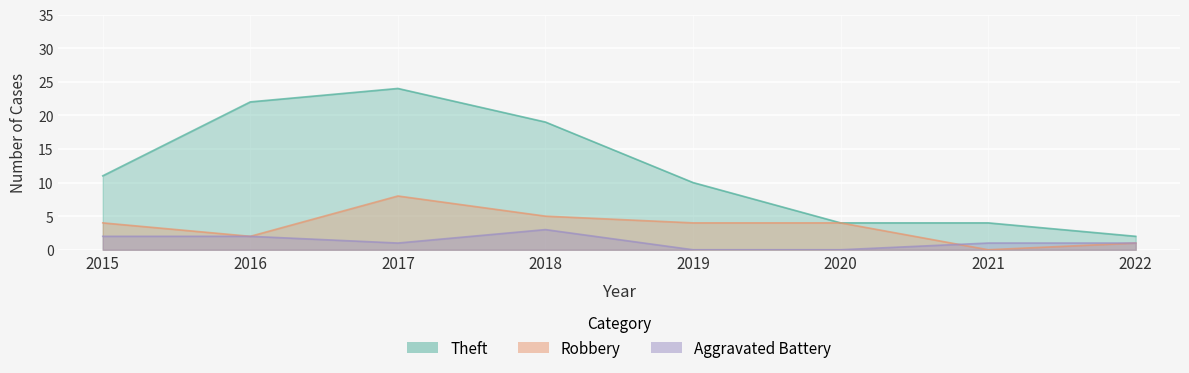

Reading right to left, what are all the values shown in this chart?

Robbery: 2022=1	2021=0	2020=4	2019=4	2018=5	2017=8	2016=2	2015=4
Theft: 2022=2	2021=4	2020=4	2019=10	2018=19	2017=24	2016=22	2015=11
Aggravated Battery: 2022=1	2021=1	2020=0	2019=0	2018=3	2017=1	2016=2	2015=2